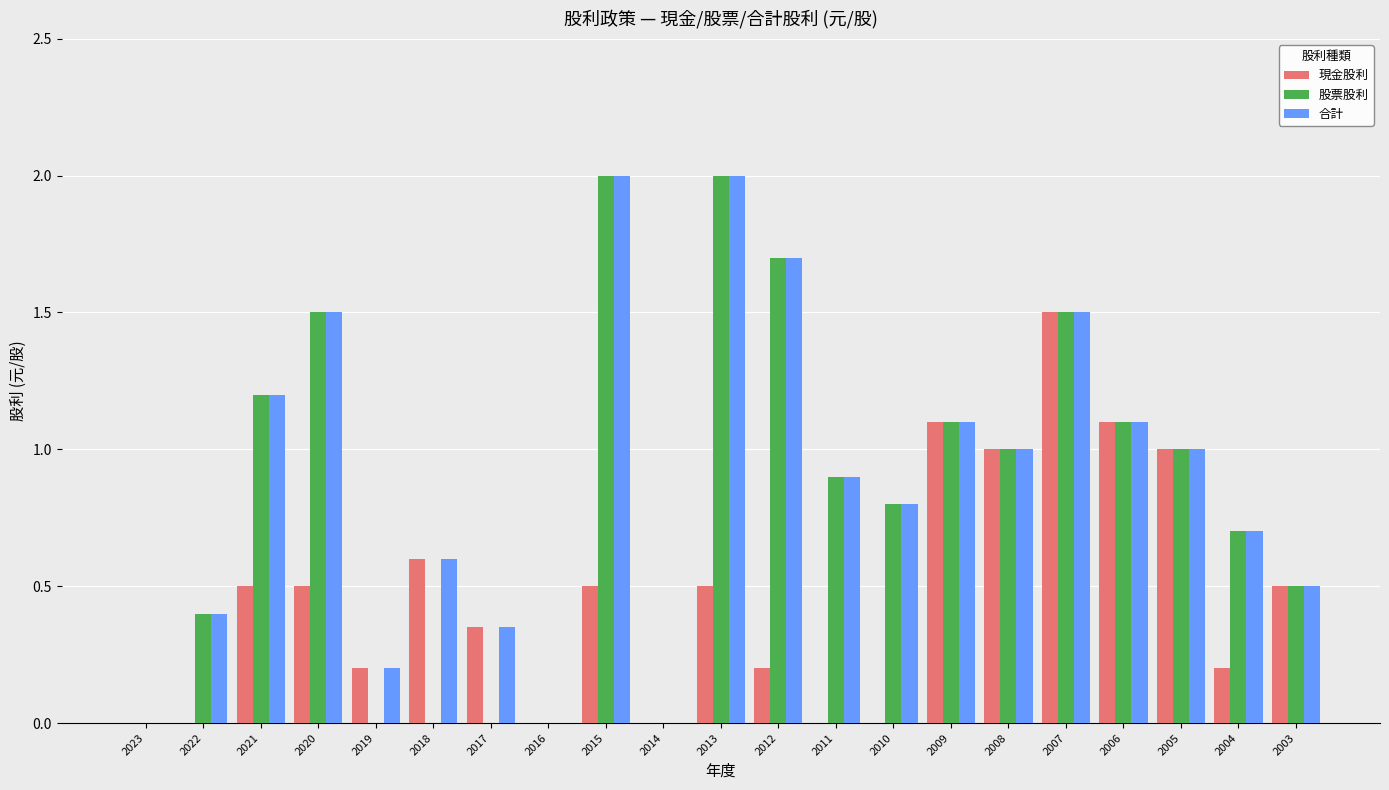

The 合計 series shows 0.7 at 2015. True or false?

False